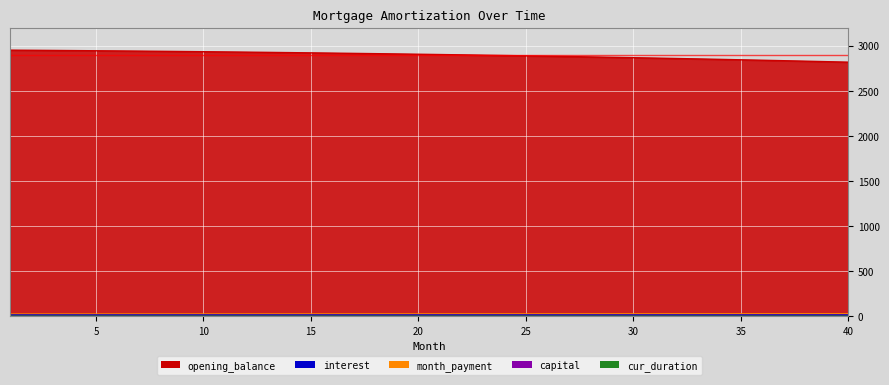

What is the minimum value for cur_duration?

0.4